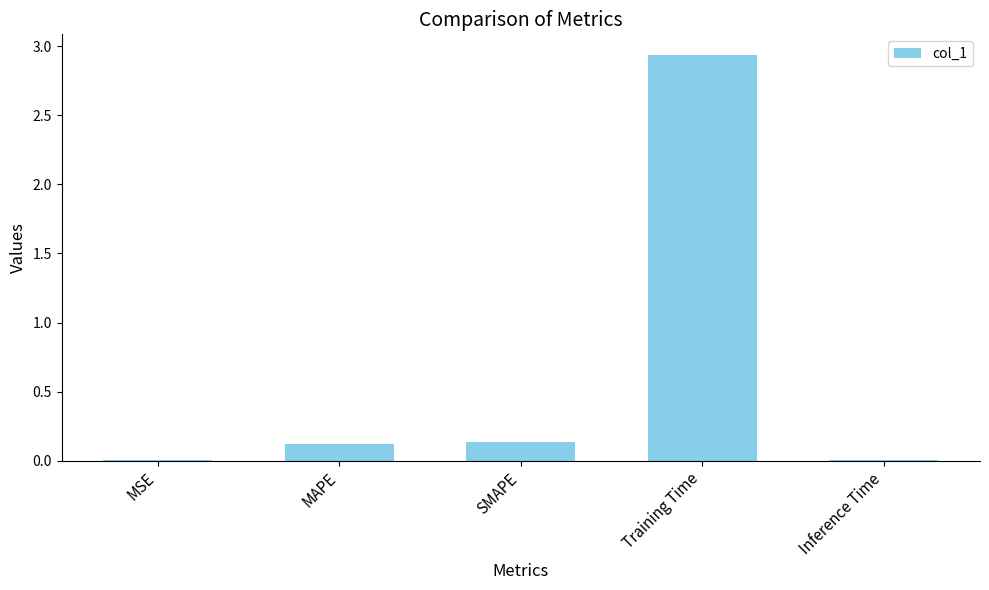

Which label corresponds to the largest value in the chart?

Training Time